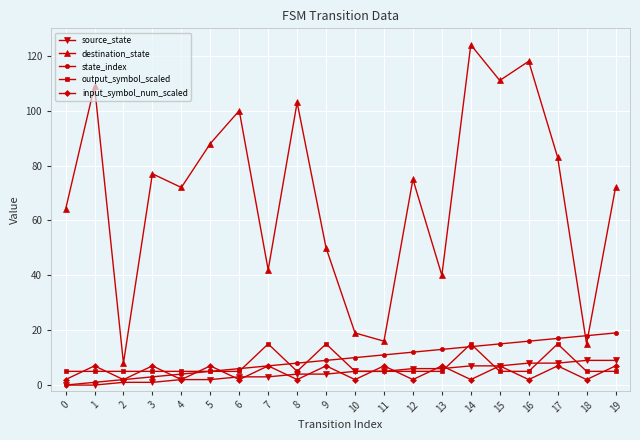

Which series has the largest total across all categories?

destination_state